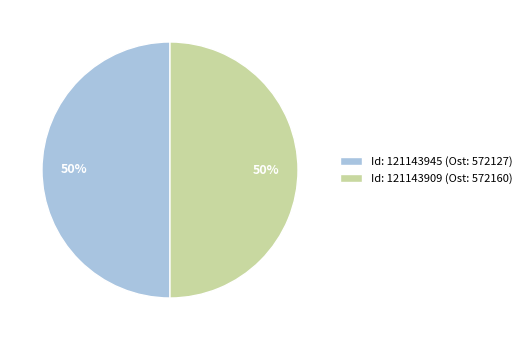

True or false: Id: 121143909 (Ost: 572160) accounts for 36% of the total.

False